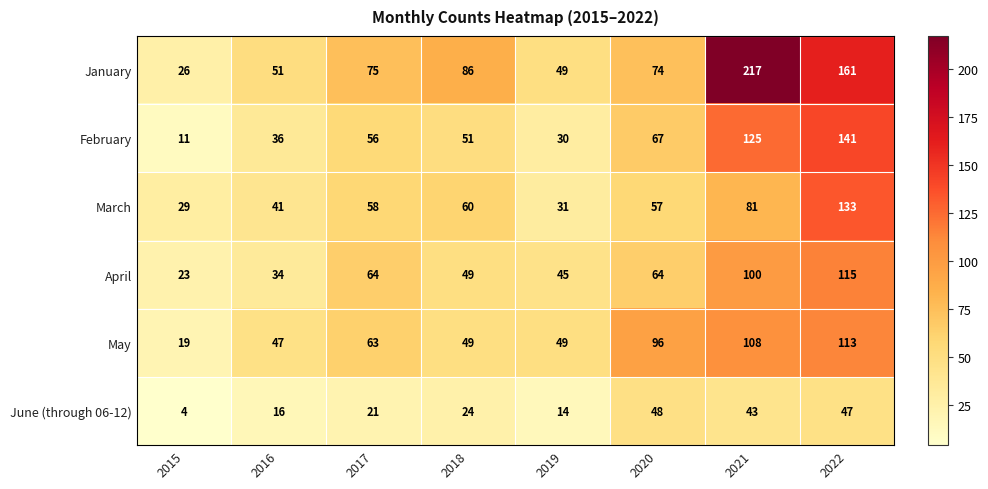

At which label is January closest to 121?

2018